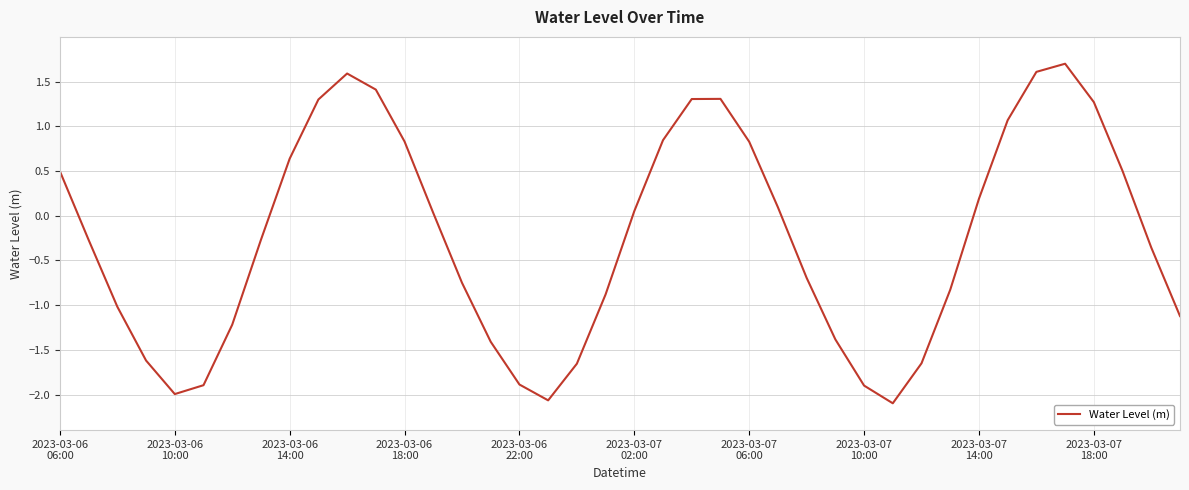

Does the chart have visible grid lines?

Yes